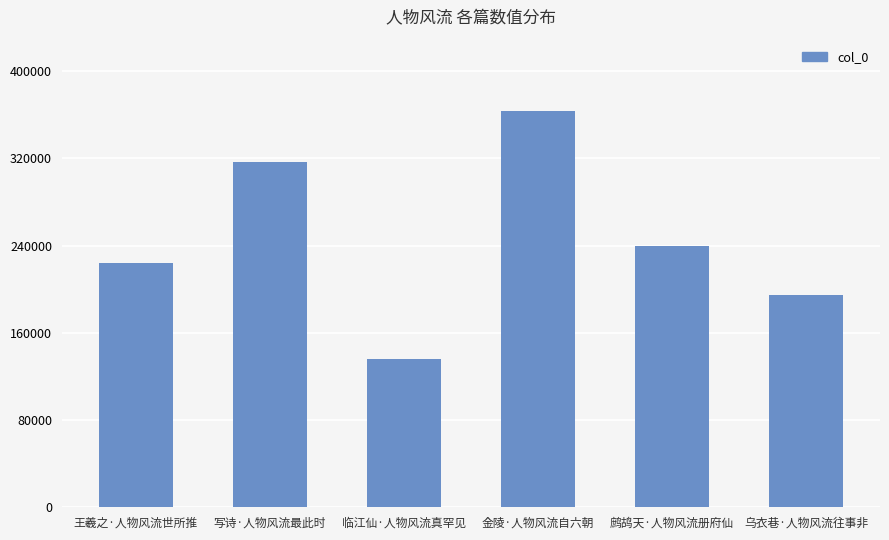

What is the minimum value shown in the chart?

135812